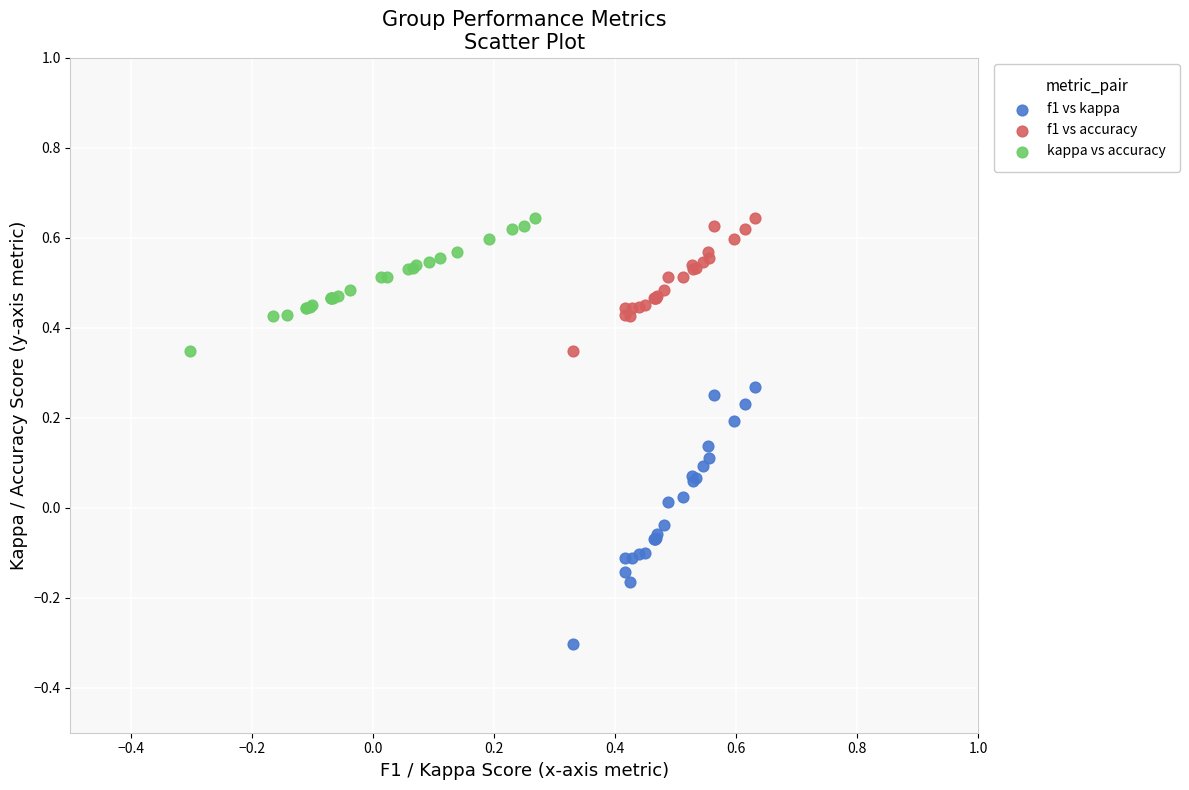

Which series reaches the minimum Y coordinate?

f1 vs kappa